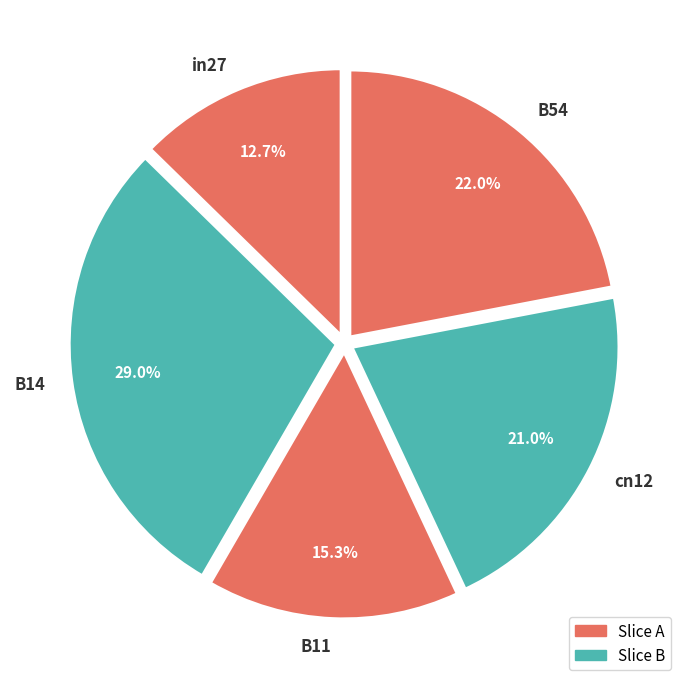

What is the largest slice in the pie chart?

B14